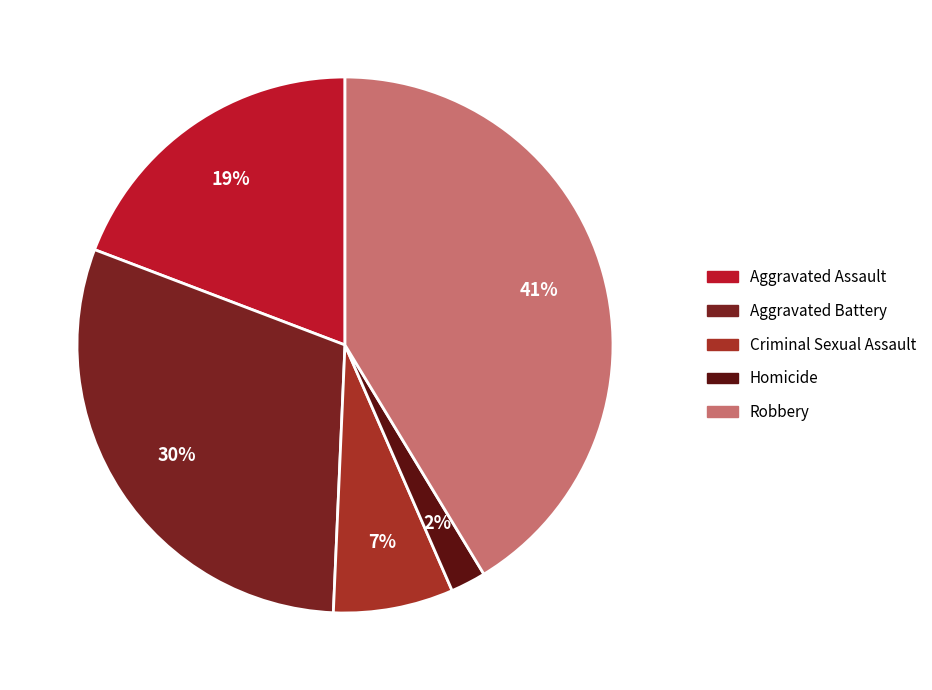

To the nearest percent, what portion does Homicide represent?

2%